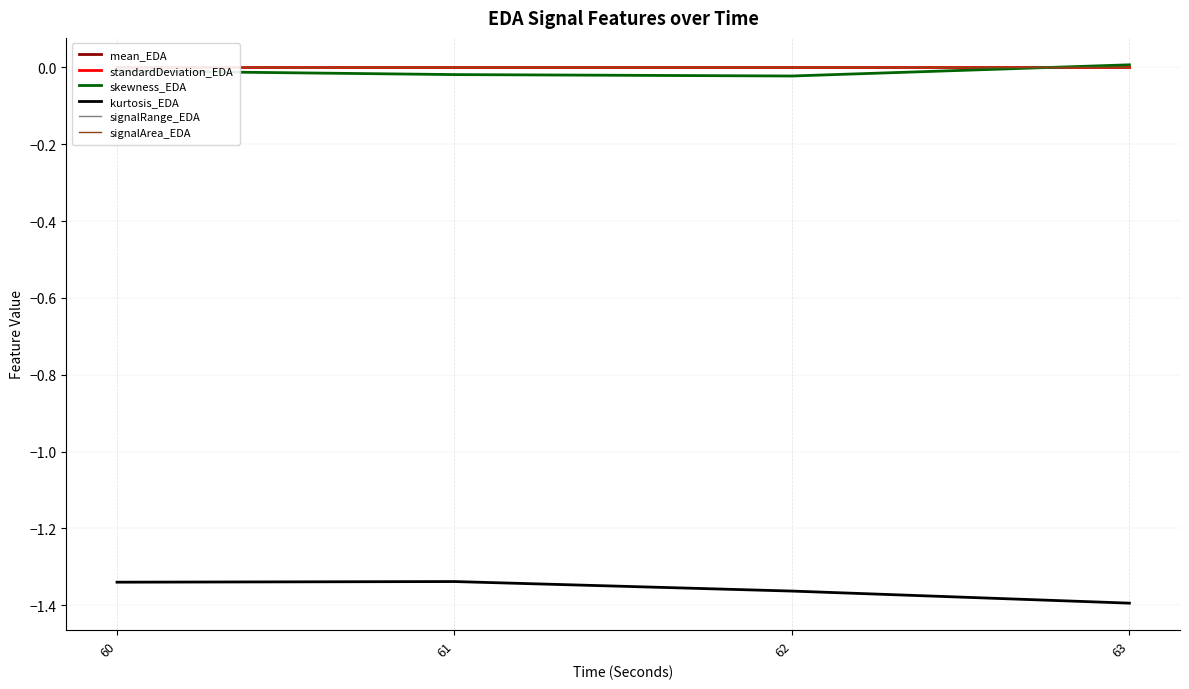

True or false: kurtosis_EDA and skewness_EDA intersect in this chart.

False